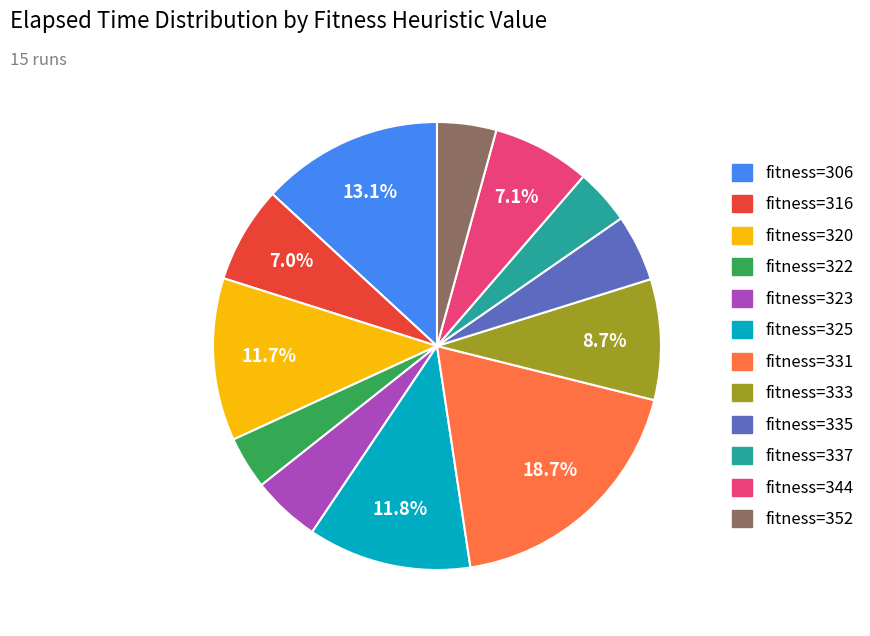

Does any single category account for the majority?

No